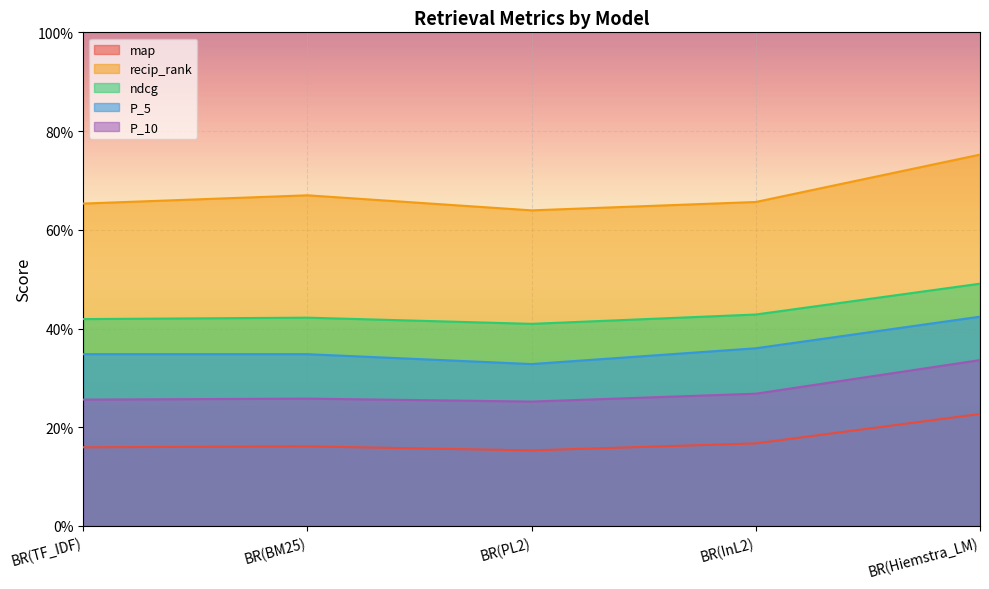

What is the greatest value displayed?

0.8